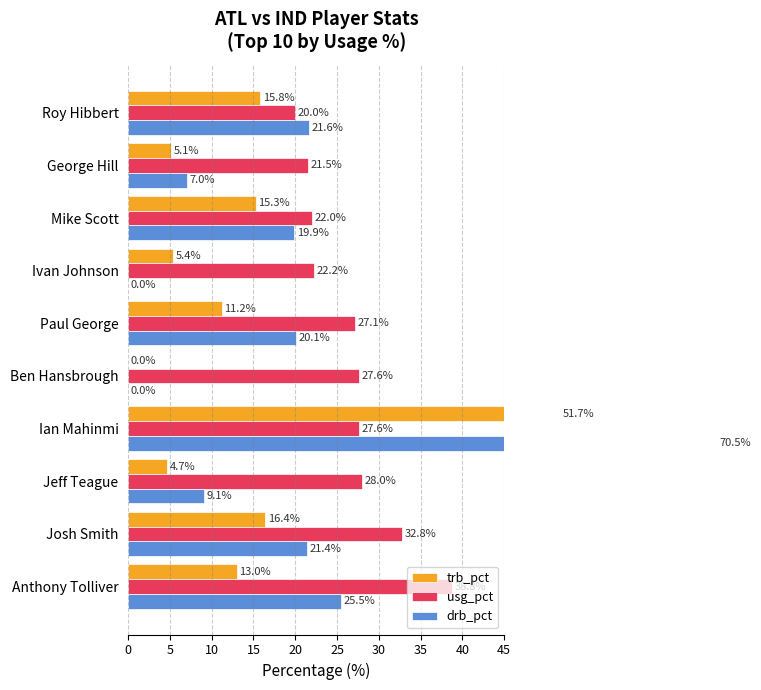

Reading left to right, what are all the values shown in this chart?

trb_pct: 13.0	16.4	4.7	51.7	0.0	11.2	5.4	15.3	5.1	15.8
usg_pct: 38.8	32.8	28.0	27.6	27.6	27.1	22.2	22.0	21.5	20.0
drb_pct: 25.5	21.4	9.1	70.5	0.0	20.1	0.0	19.9	7.0	21.6